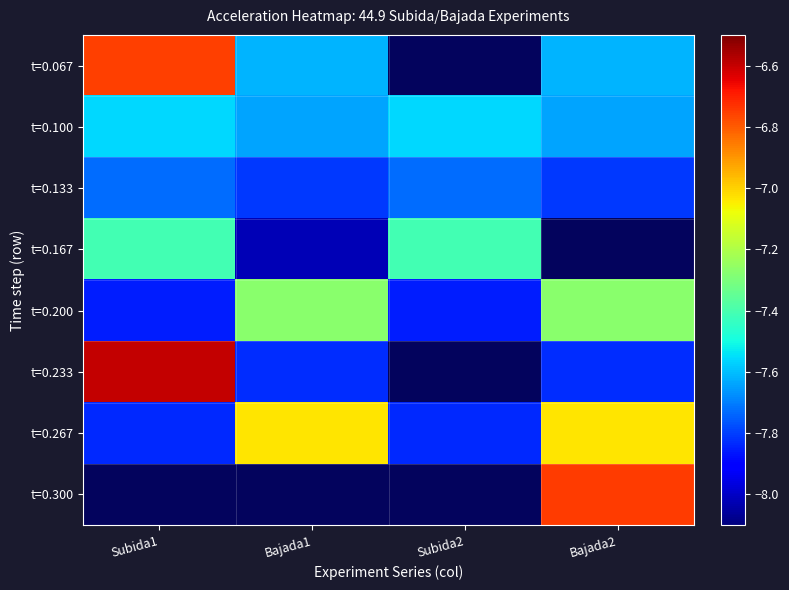

Which has a higher value, Bajada2 or Bajada1?

Bajada2